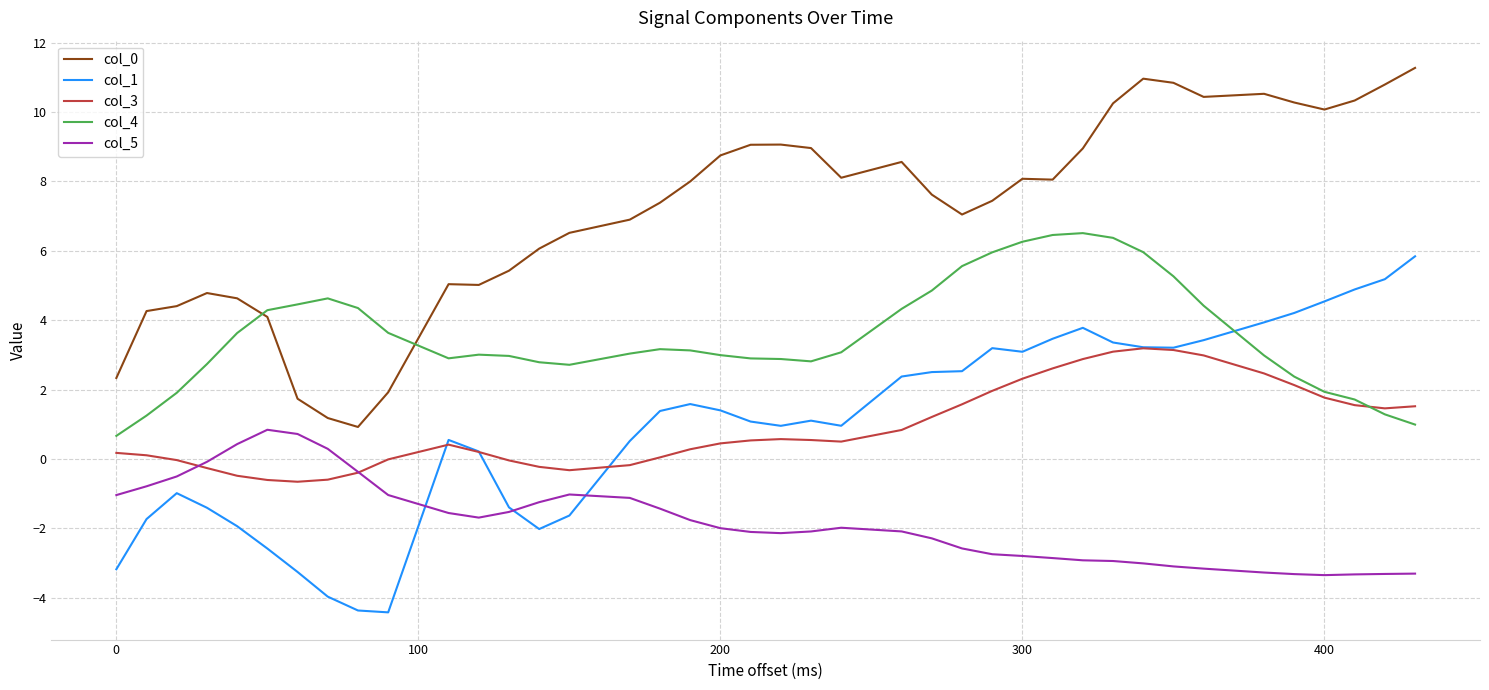

What is the highest value of the col_0 series?

11.3